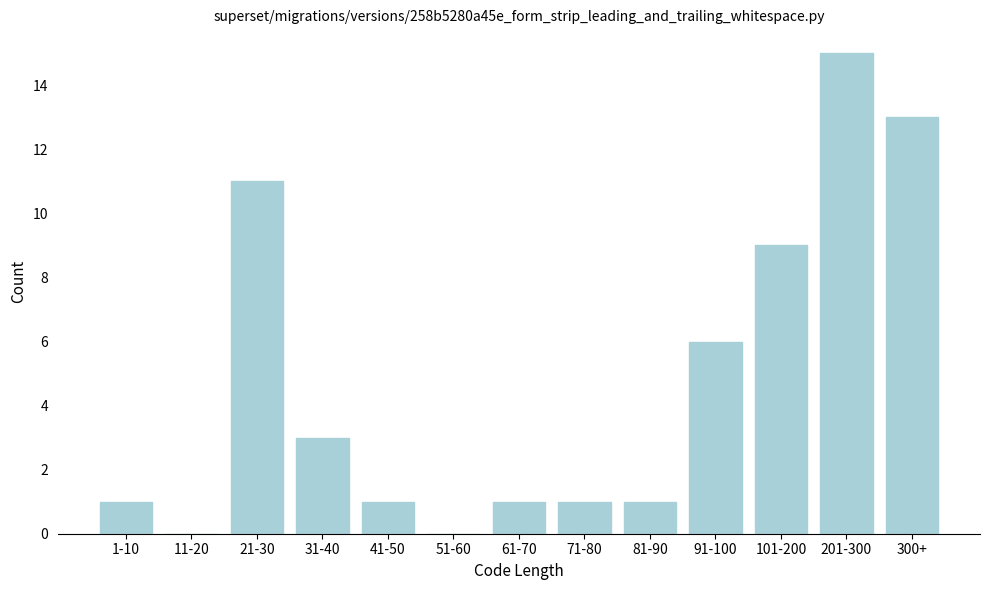

Reading right to left, list all the values displayed in this chart.

300+=13	201-300=15	101-200=9	91-100=6	81-90=1	71-80=1	61-70=1	51-60=0	41-50=1	31-40=3	21-30=11	11-20=0	1-10=1